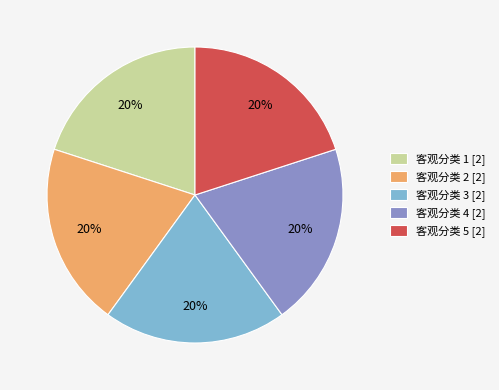

How many slices are in this pie chart?

5